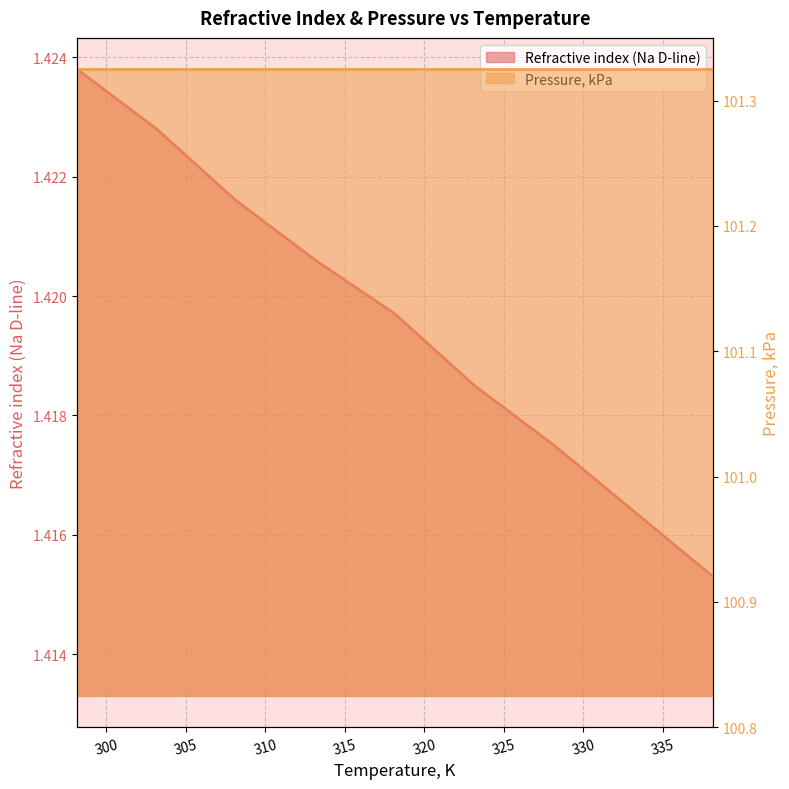

How many data points does each series have?

9